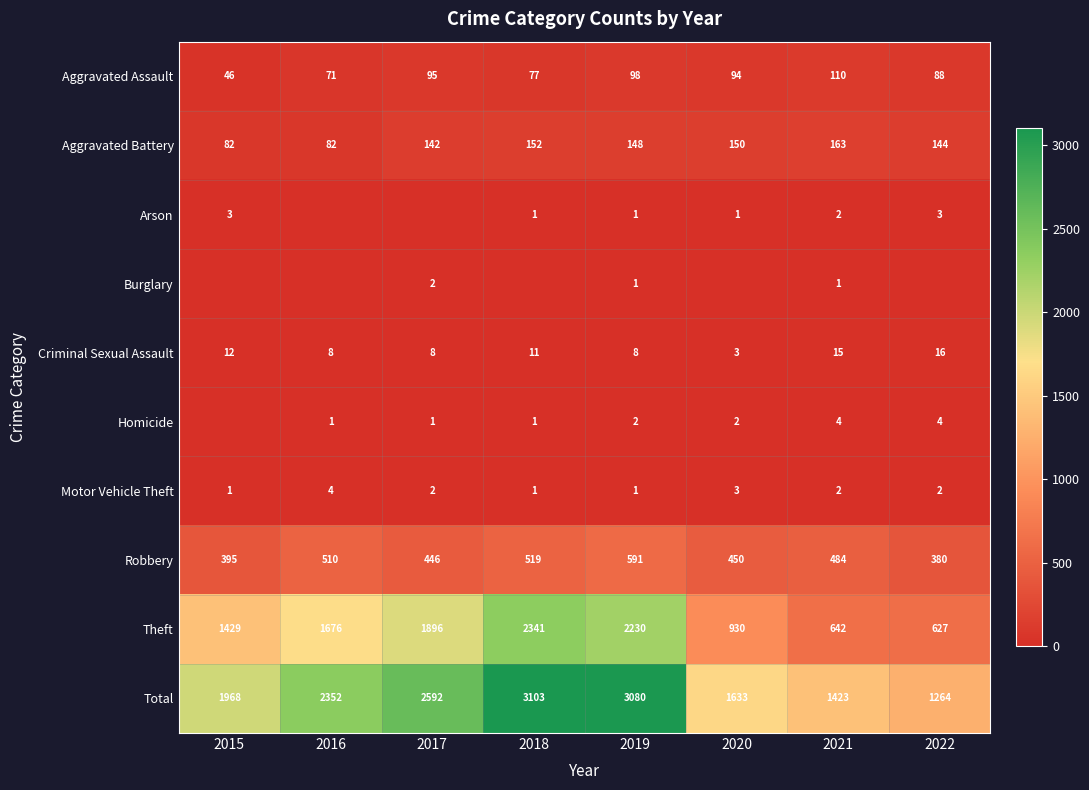

How many categories are shown in the chart?

8